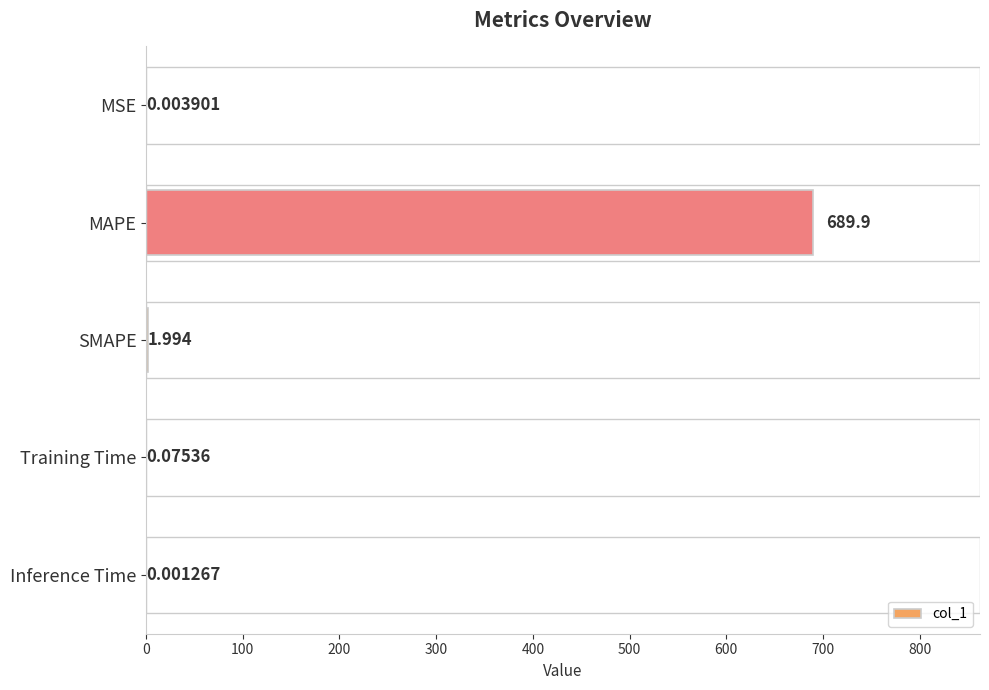

At which category does the chart reach its peak across all series?

MAPE